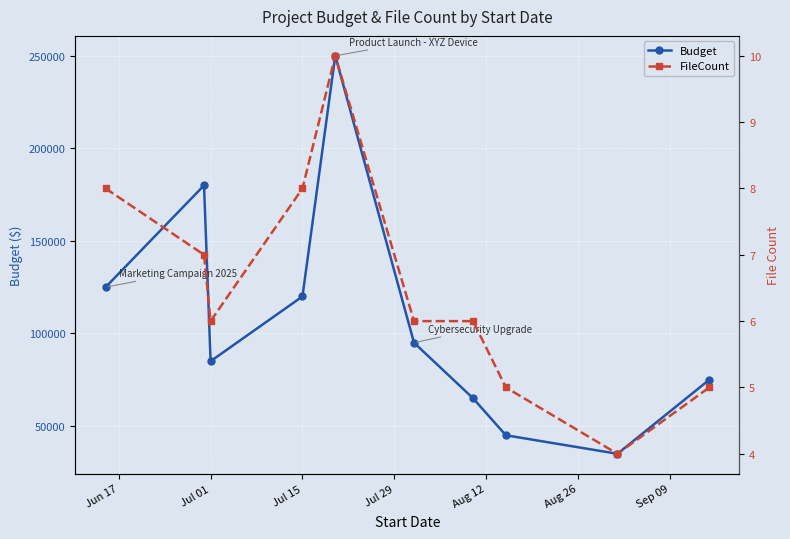

At Sep 09, list the series in order from smallest to largest.

FileCount, Budget